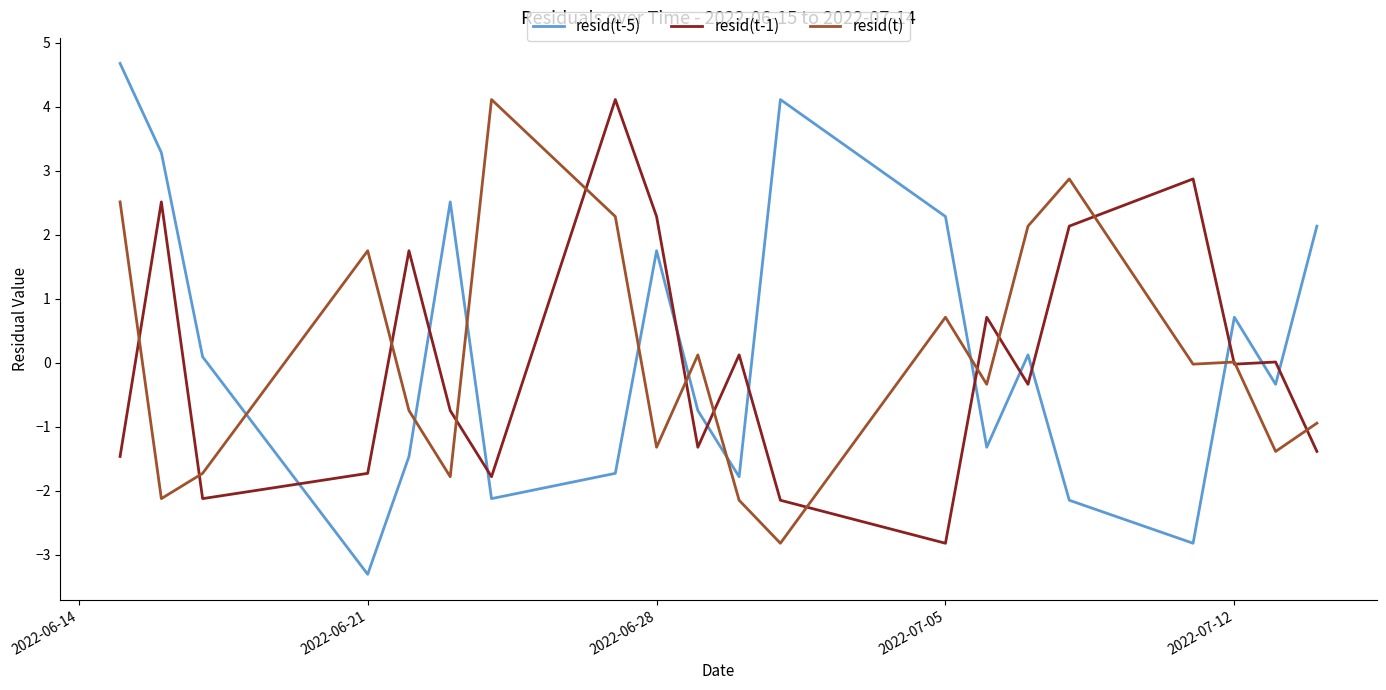

How many interior local peaks does the resid(t-5) series have?

5